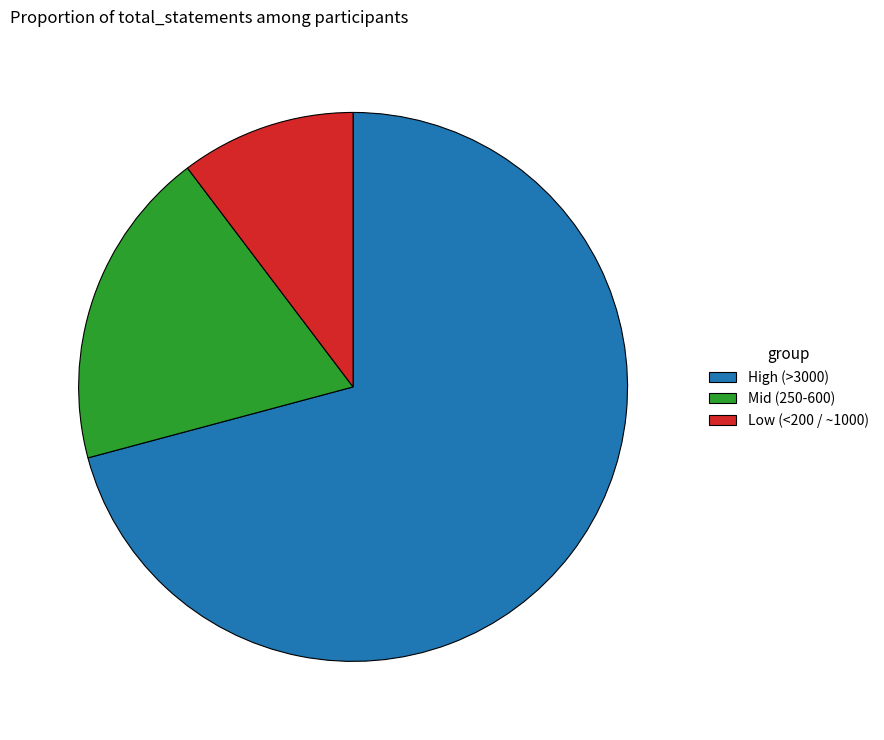

Does any single category account for the majority?

Yes